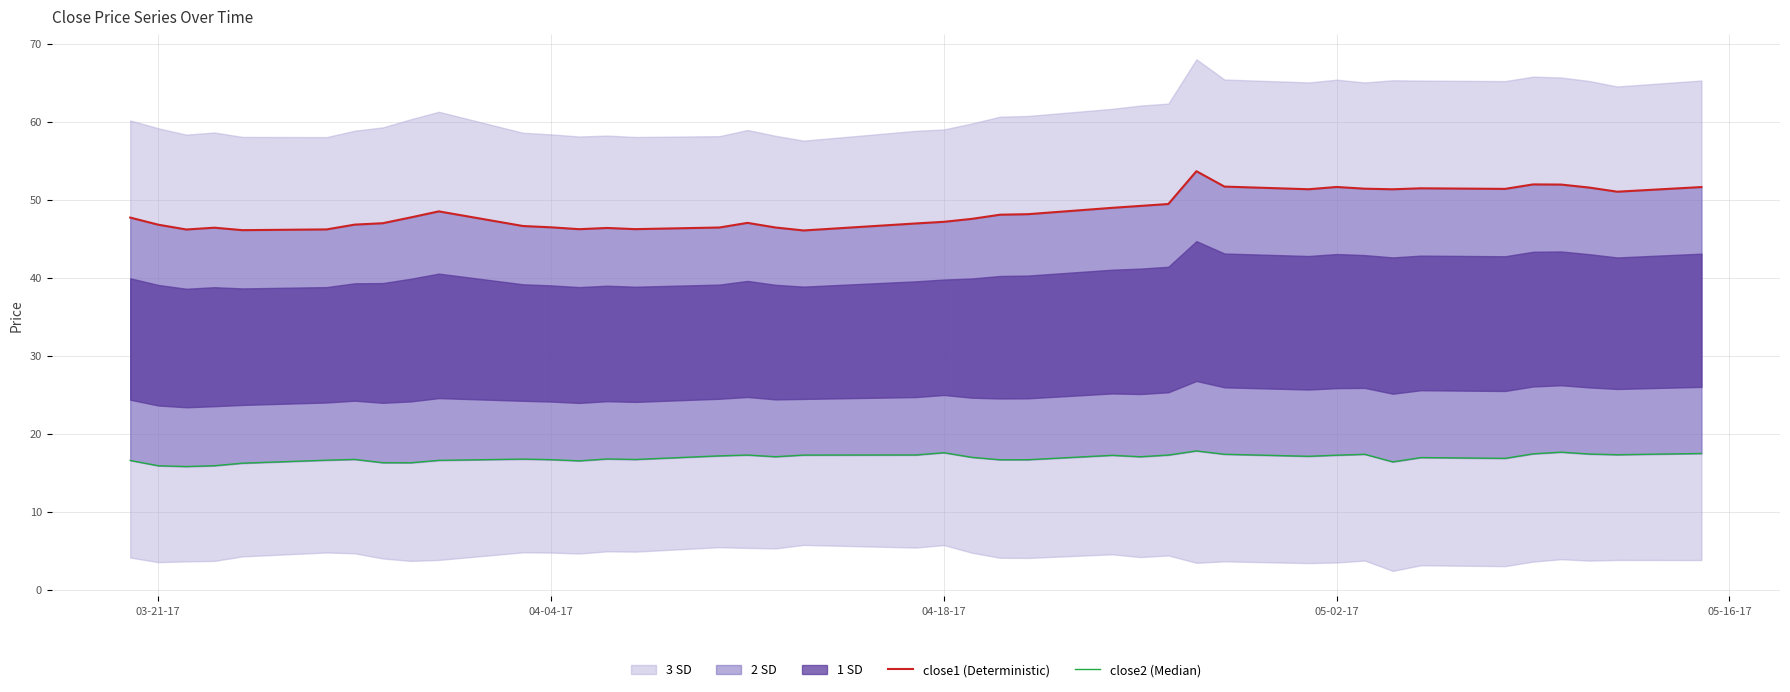

True or false: close1 (Deterministic) has more than 0 interior local peaks.

True